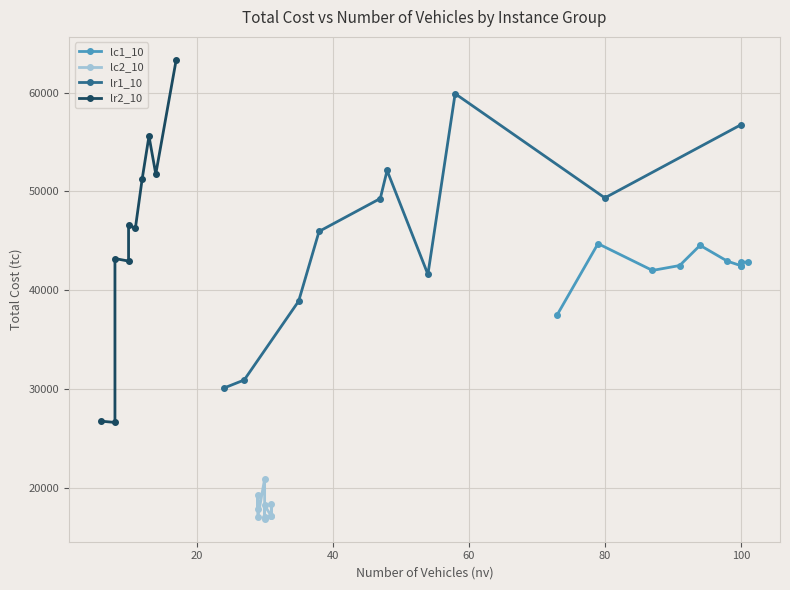

Reading right to left, what are all the values shown in this chart?

lc1_10: 42838.4	42855.0	42477.4	42488.7	42949.6	44548.5	42504.1	42008.7	44718.4	37515.0
lc2_10: 17194.1	18389.4	17137.5	18225.3	16879.2	17015.0	20901.6	17043.6	19325.0	17887.0
lr1_10: 56744.9	49349.8	59894.4	41609.4	52123.3	49286.2	45956.7	38900.1	30925.0	30101.7
lr2_10: 63318.2	51763.3	55598.2	51261.0	46270.9	46602.3	42955.0	43212.1	26626.5	26753.6